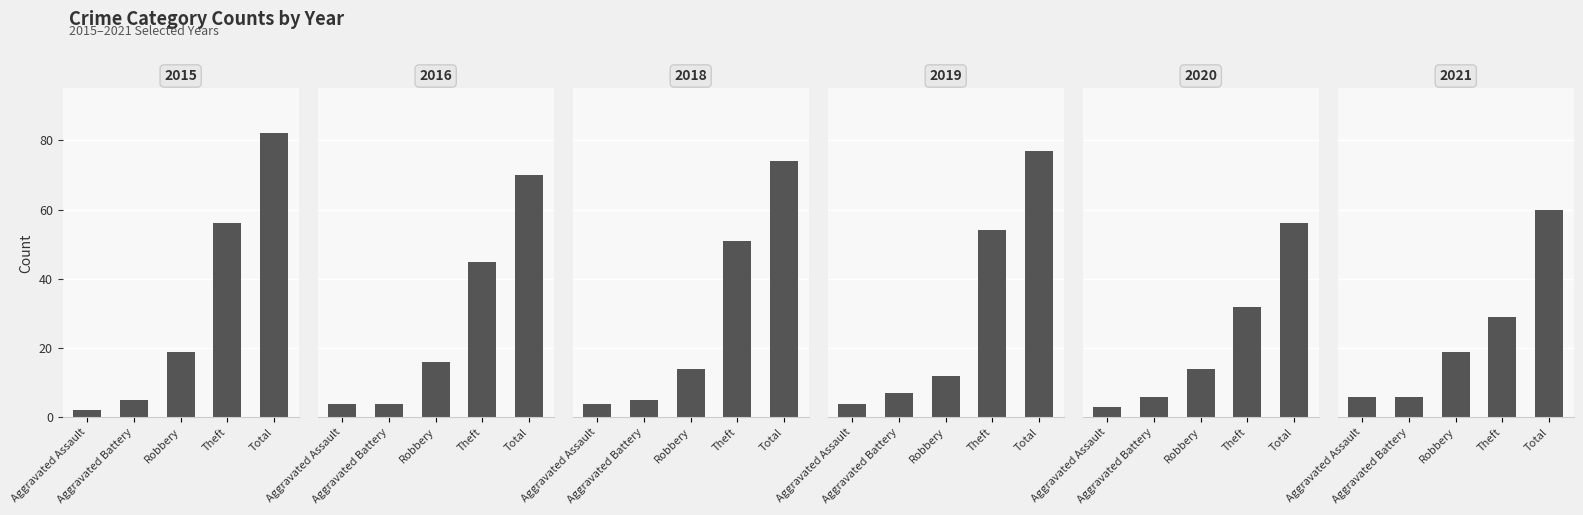

At which label does 2020 reach its peak?

Total